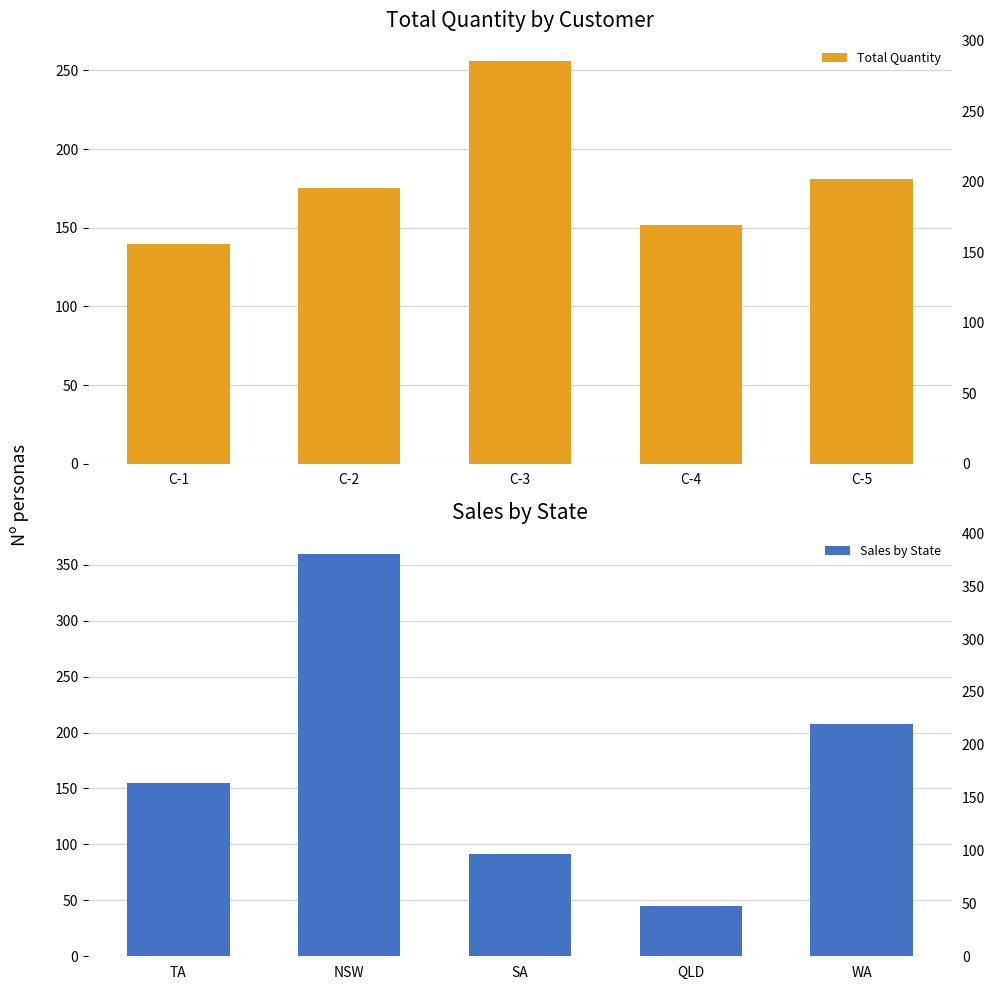

What is the value of the Total Quantity bar at the 3rd from the left?

256